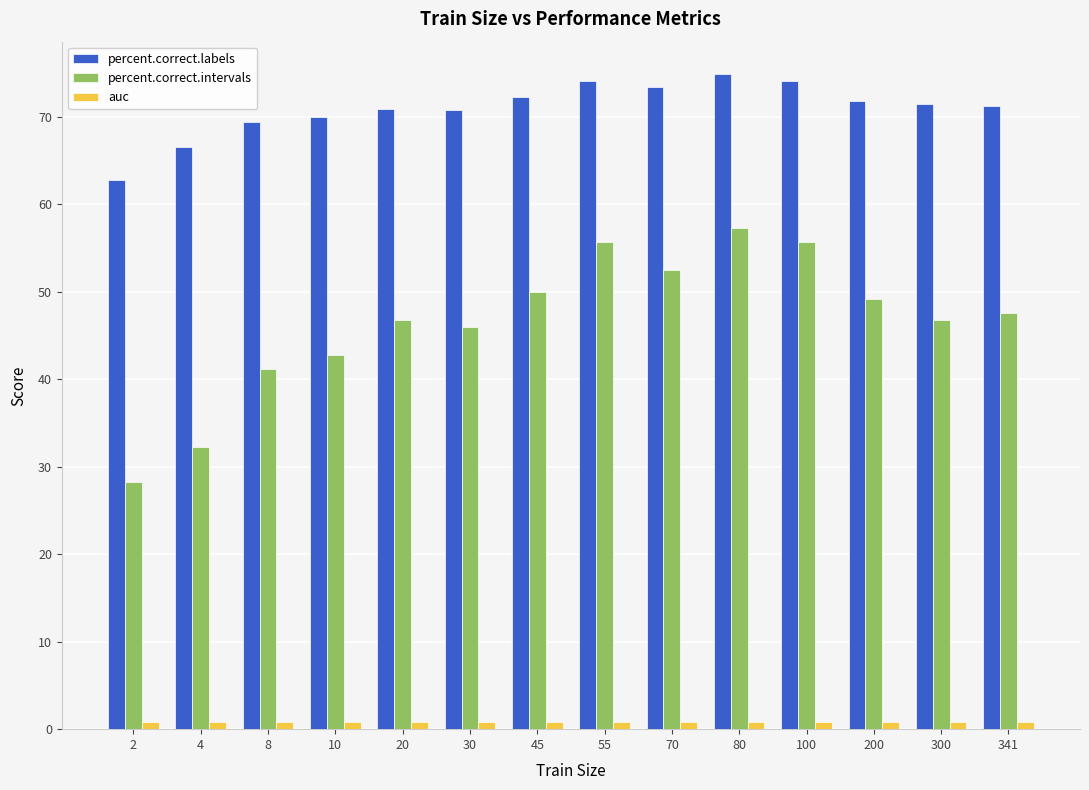

What is the minimum value for percent.correct.intervals?

28.2